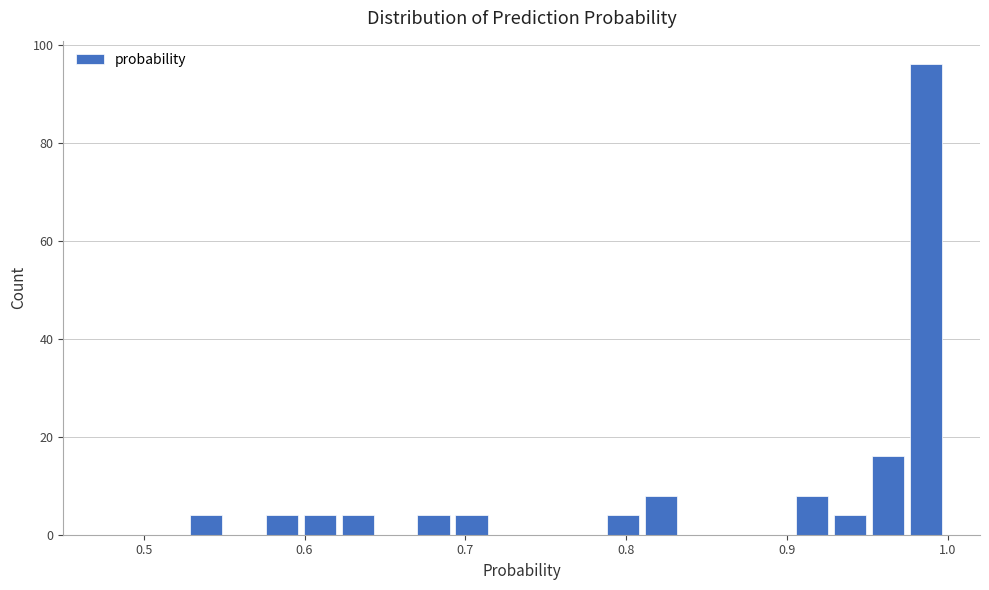

Read against the x-axis, roughly where is the centre of the tallest bar?

0.99